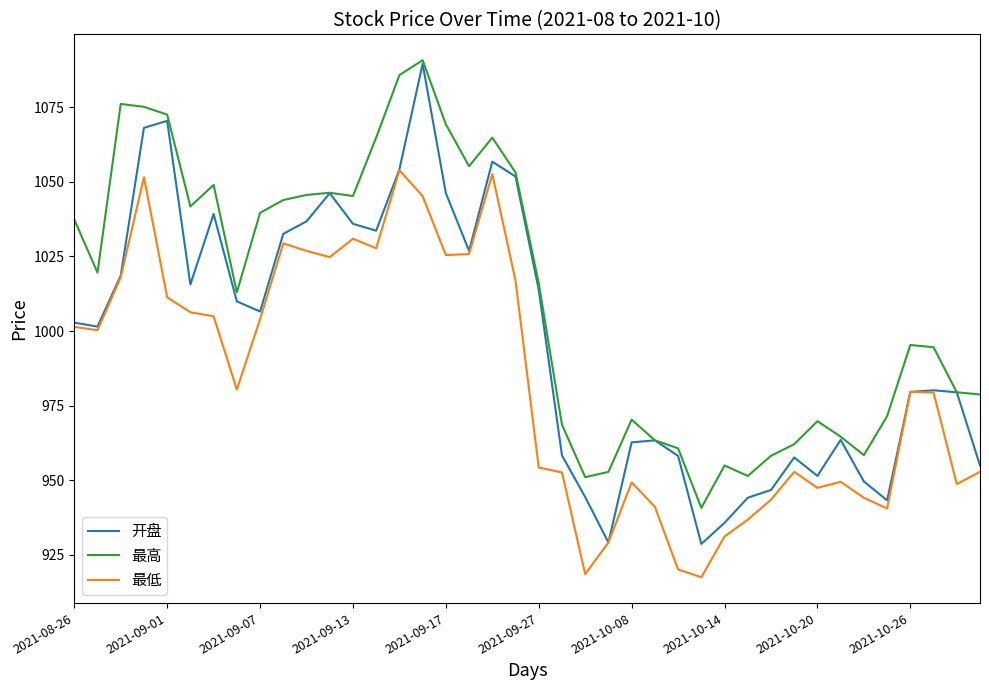

How many lines are shown in the chart?

3